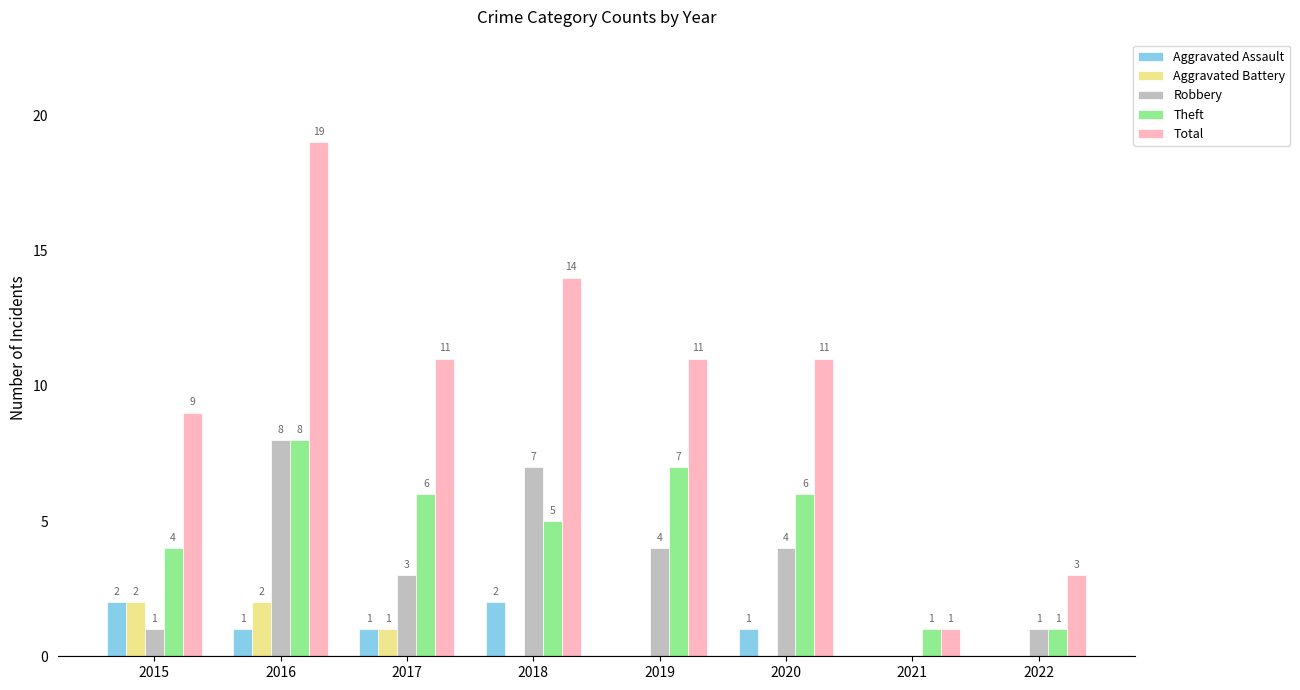

What is the sum of all Theft values?

38